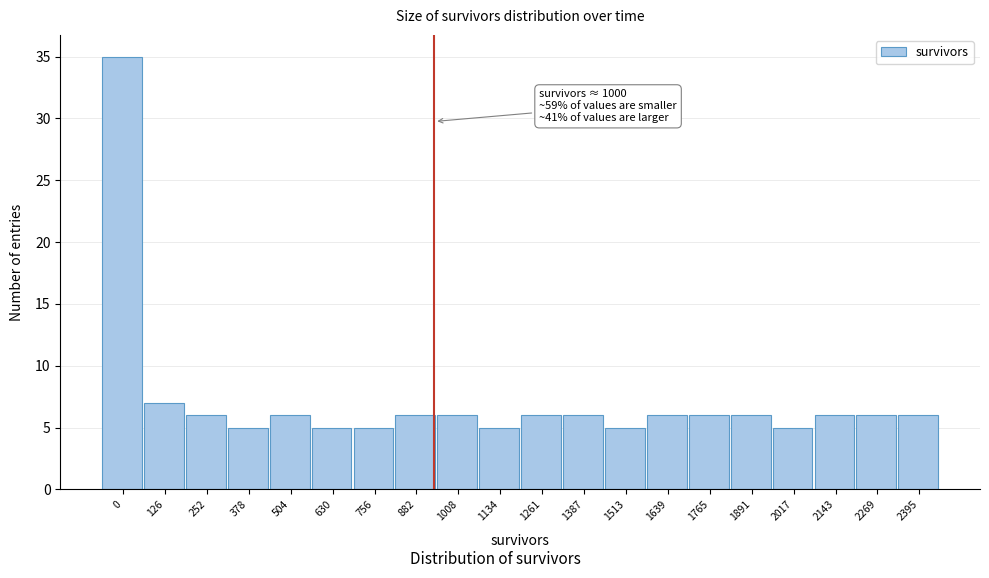

Reading left to right, what are all the values shown in this chart?

35	7	6	5	6	5	5	6	6	5	6	6	5	6	6	6	5	6	6	6